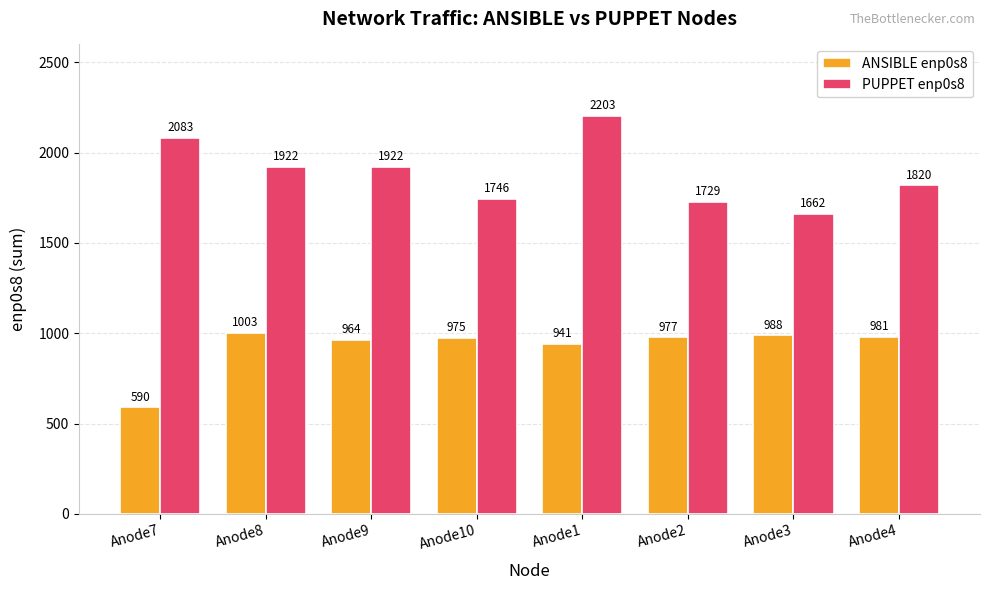

What are all the series names shown in the legend?

ANSIBLE enp0s8, PUPPET enp0s8